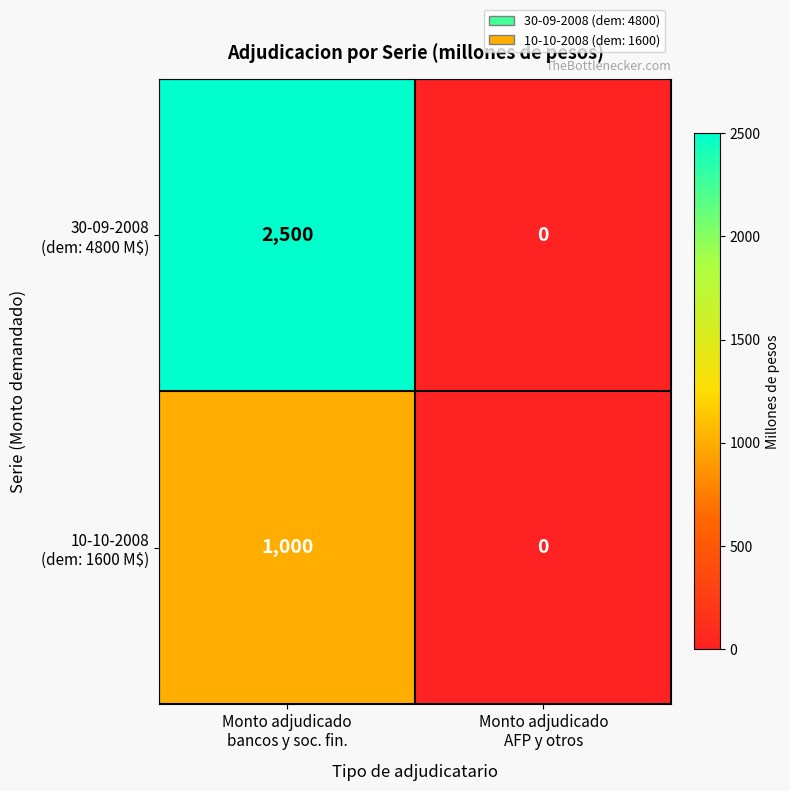

What is the greatest value displayed?

2500